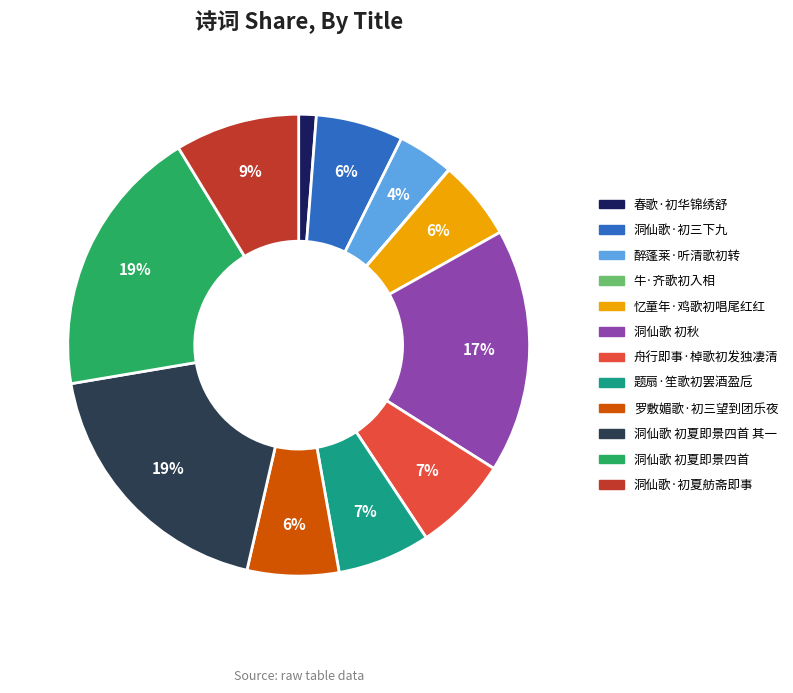

To the nearest percent, what is the difference between the largest and smallest slice percentages?

19%